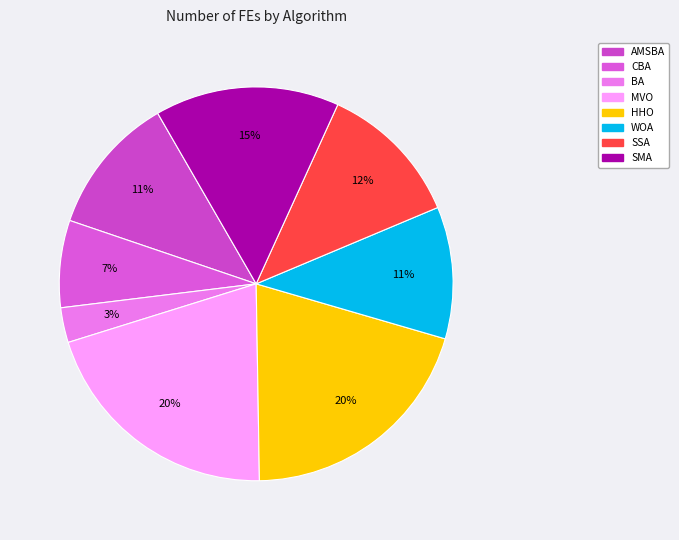

How many segments does this pie chart have?

8